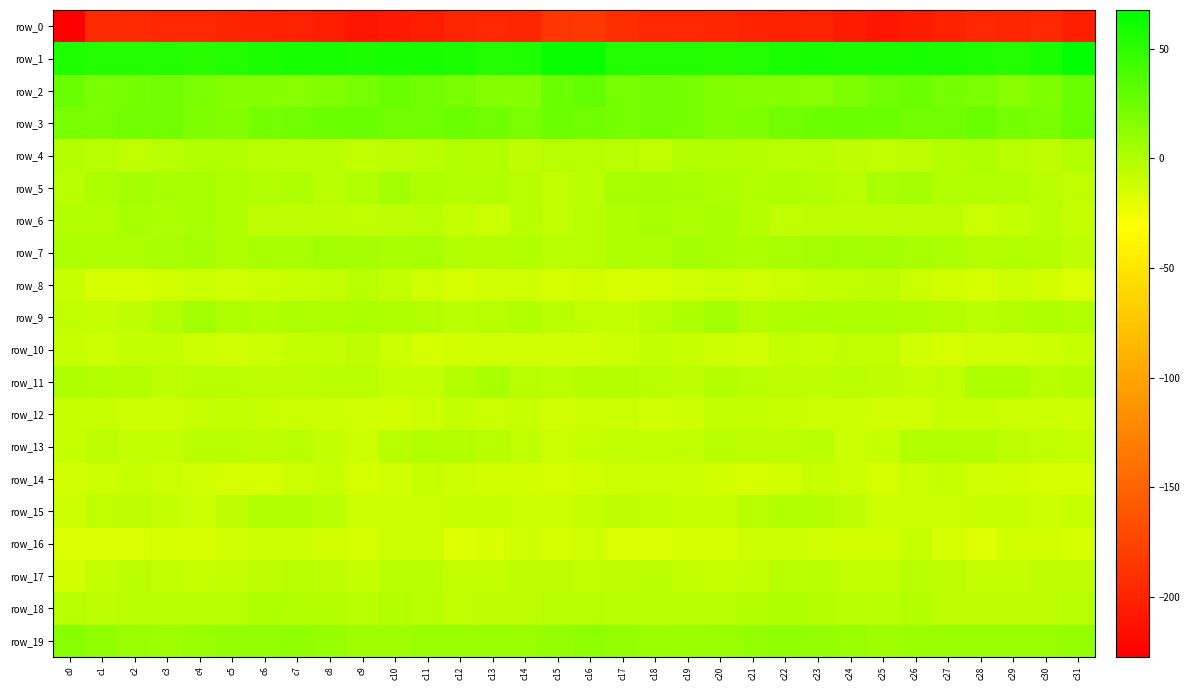

How many series are shown in this chart?

20